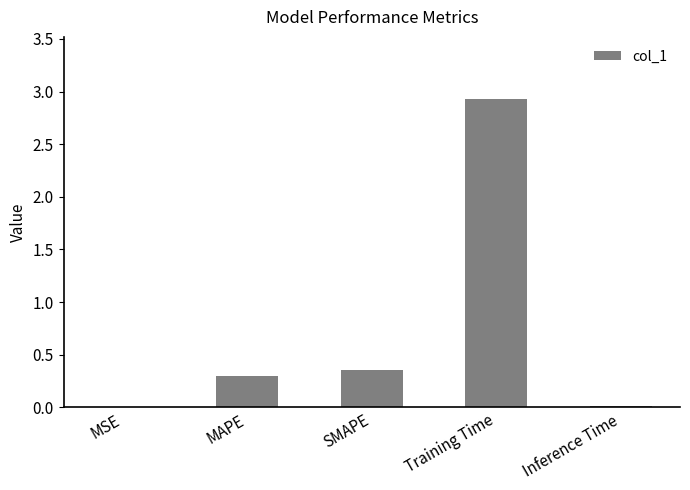

What is the approximate value at MAPE?

0.3